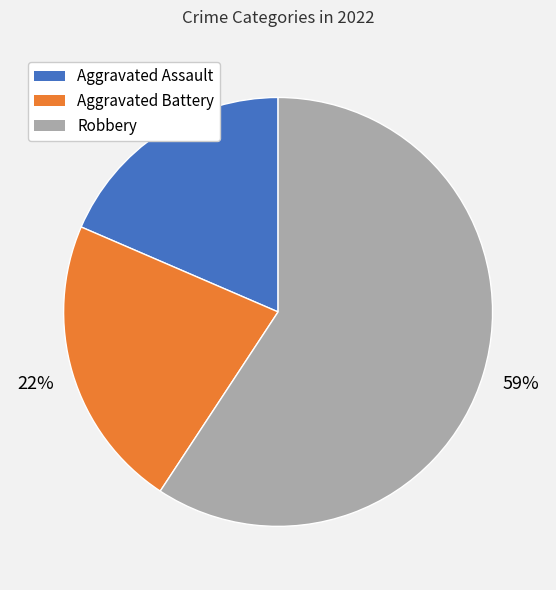

Does Robbery account for over 50% of the chart?

Yes